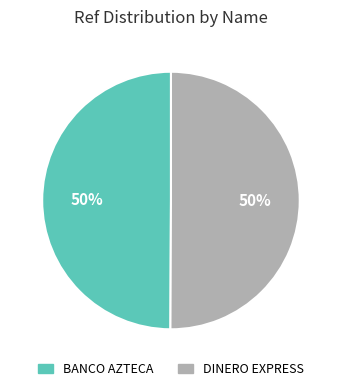

Count the number of slices in the pie.

2